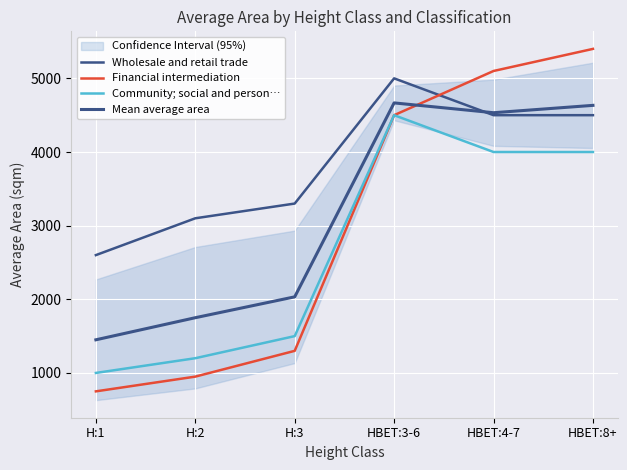

True or false: Wholesale and retail trade has more than 2 interior local peaks.

False